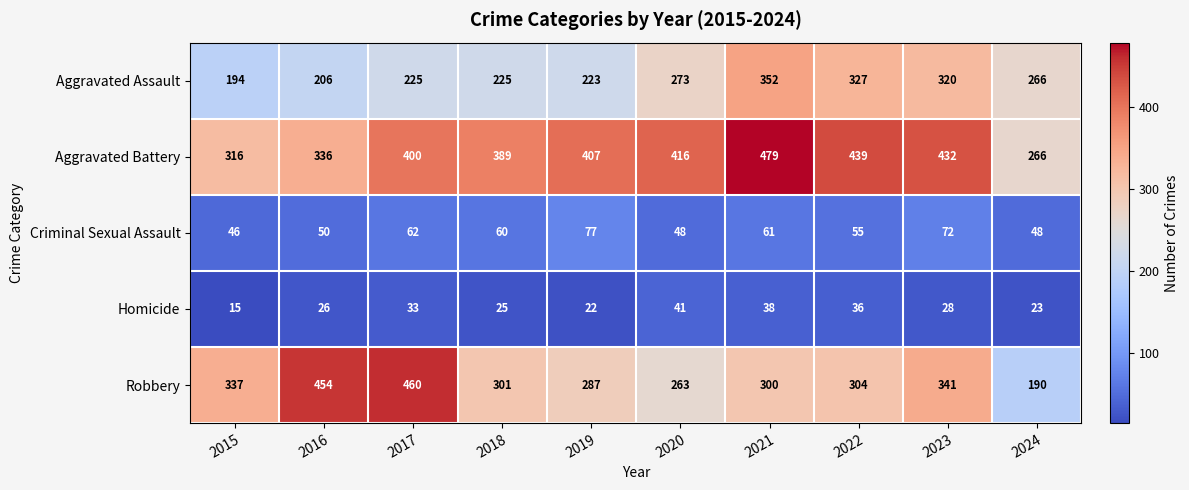

True or false: Robbery has a value of 300 at 2021.

True